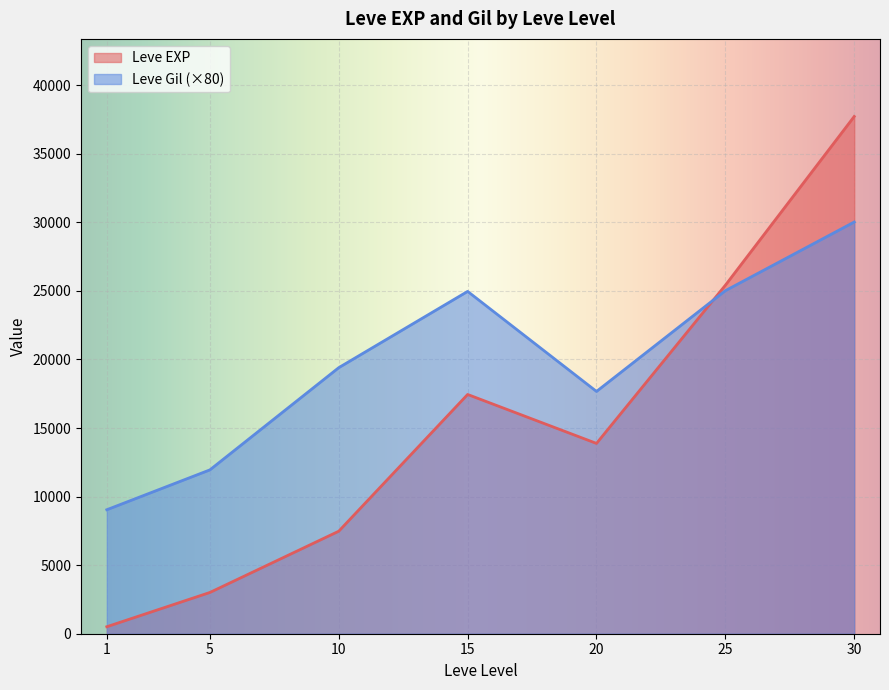

What is the difference between the highest and lowest values at 20?

3790.0